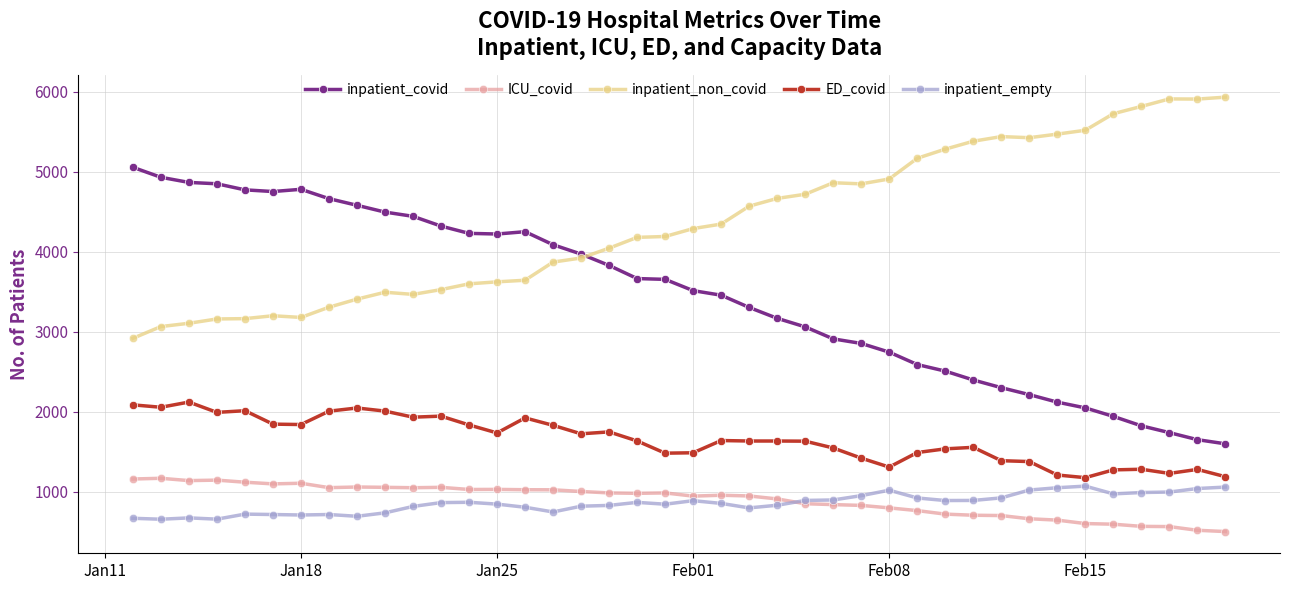

Which series has the largest total across all categories?

inpatient_non_covid